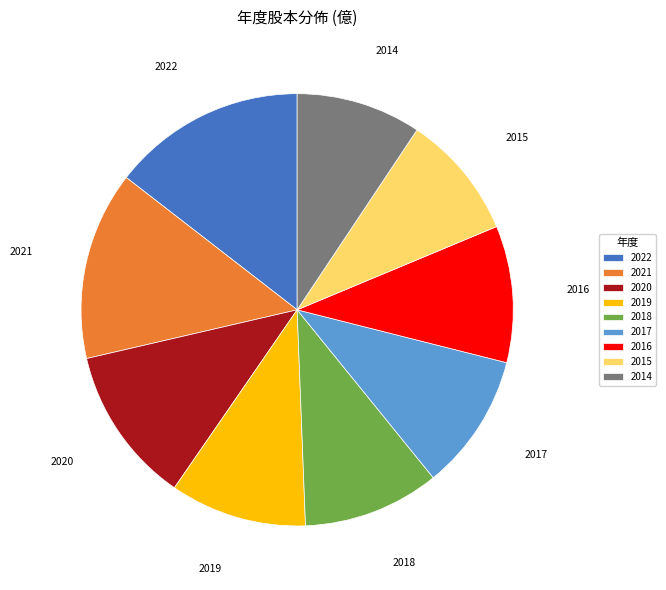

How many slices are in this pie chart?

9